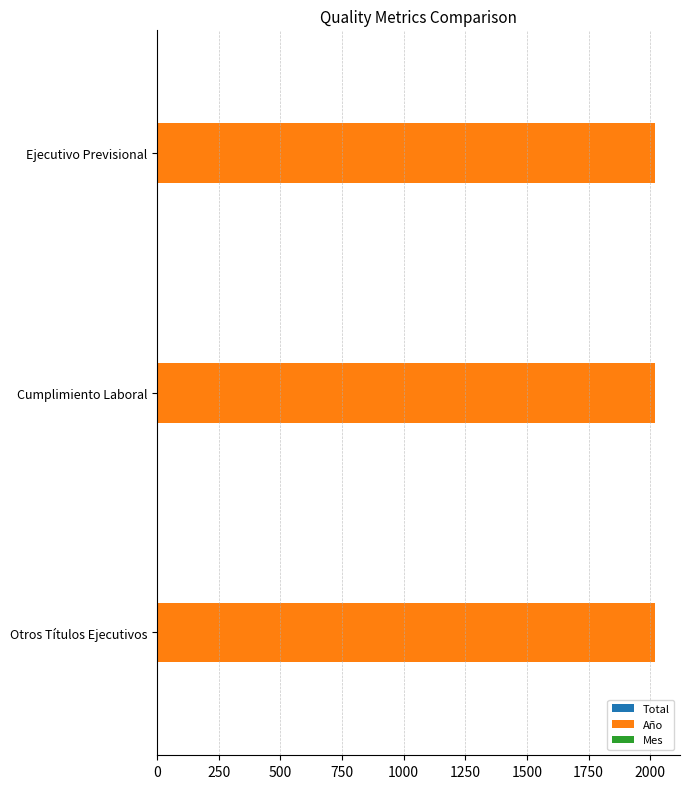

Which series has the largest total across all categories?

Año